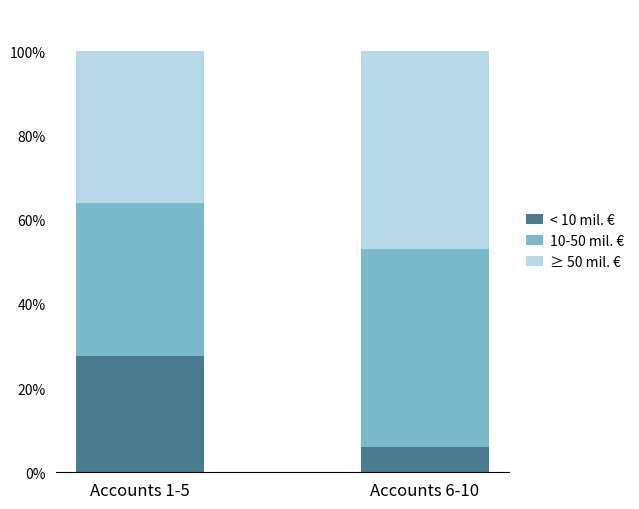

What is the difference between the maximum and minimum values in the < 10 mil. € series?

21.6